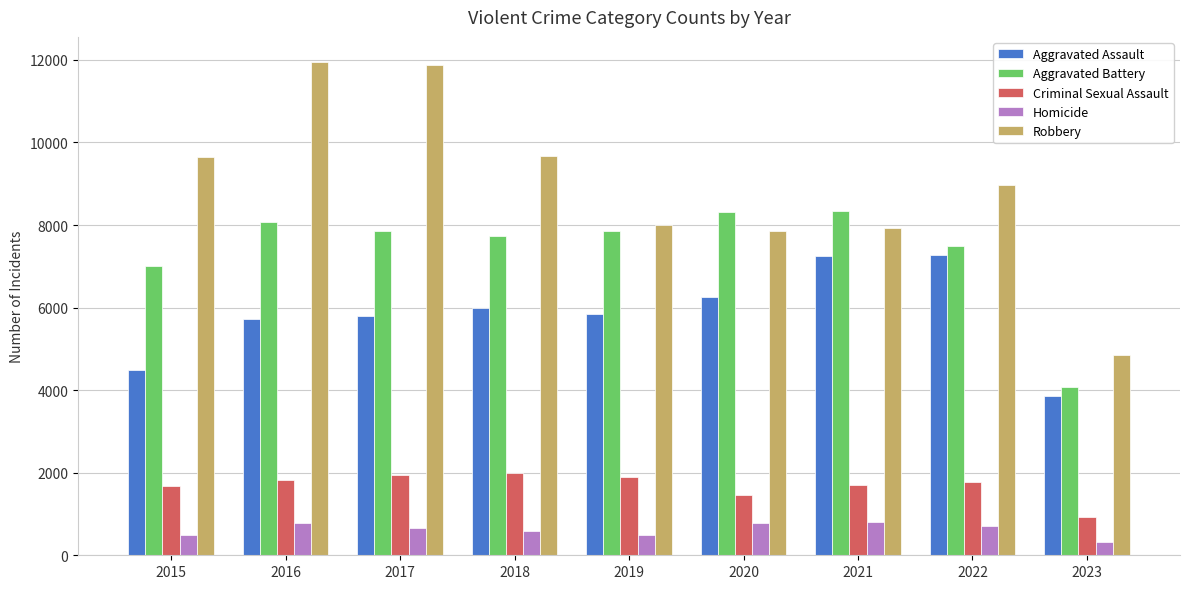

How many series are shown in this chart?

5